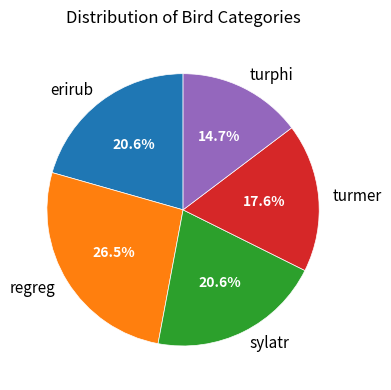

Is it true that turphi is 24% of the pie?

False